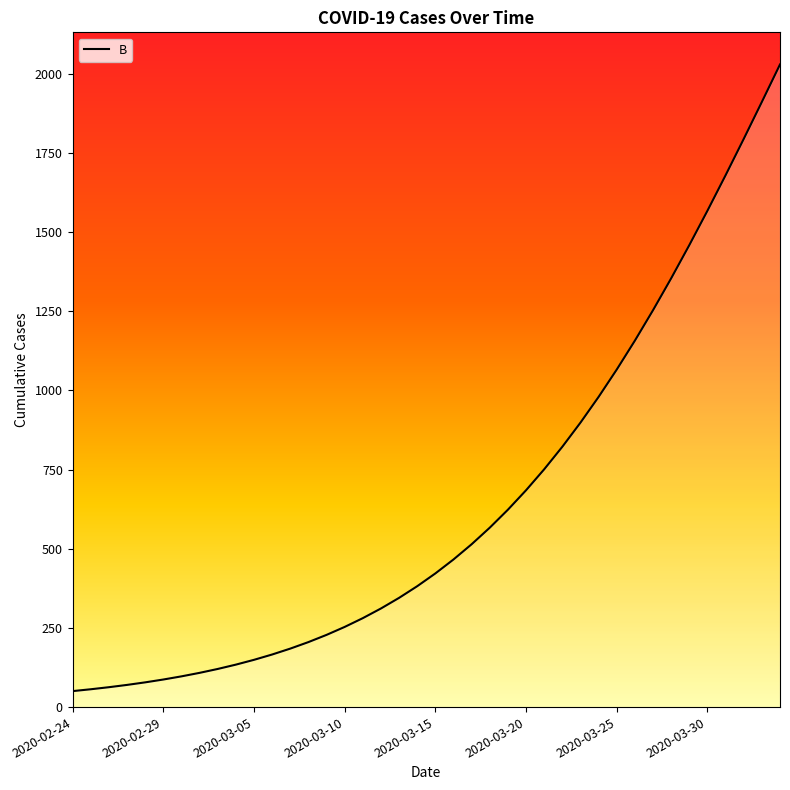

What is the smallest value displayed?

50.5